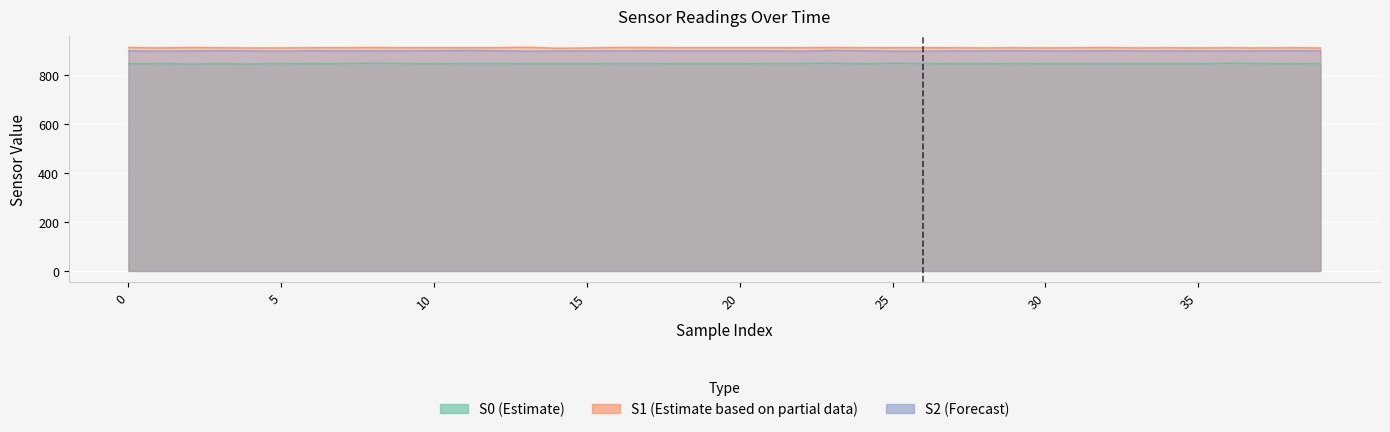

What is the difference between the second highest and second lowest values in the S0 series?

3